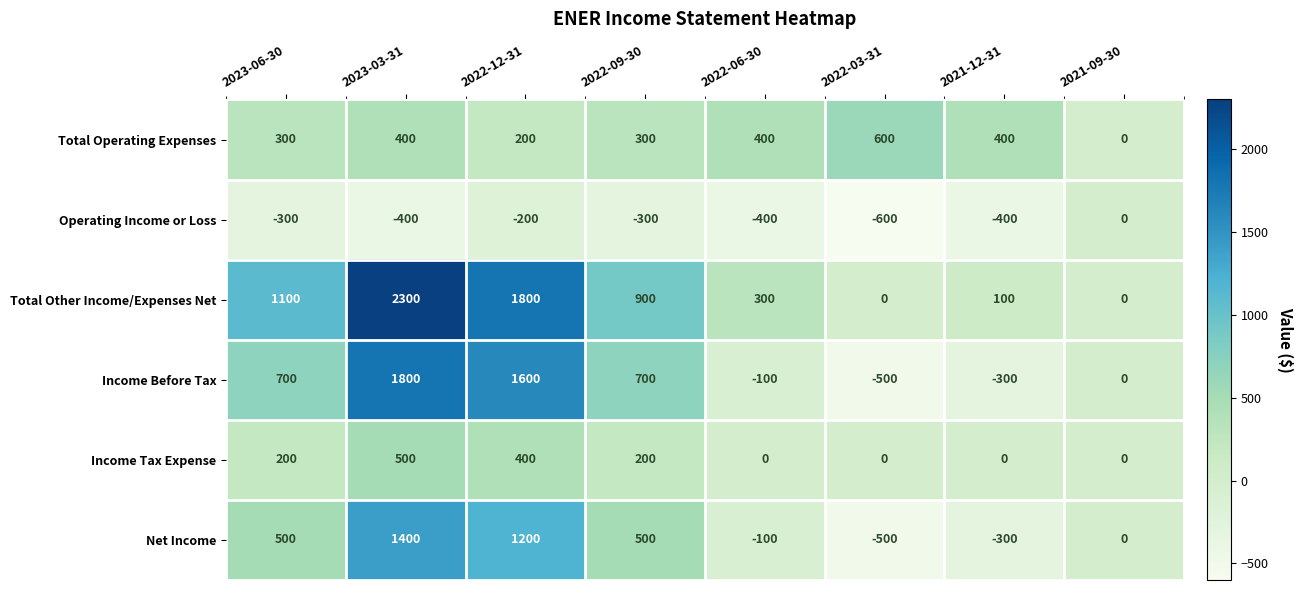

What is the spread (max minus min) of values at 2023-06-30?

1400